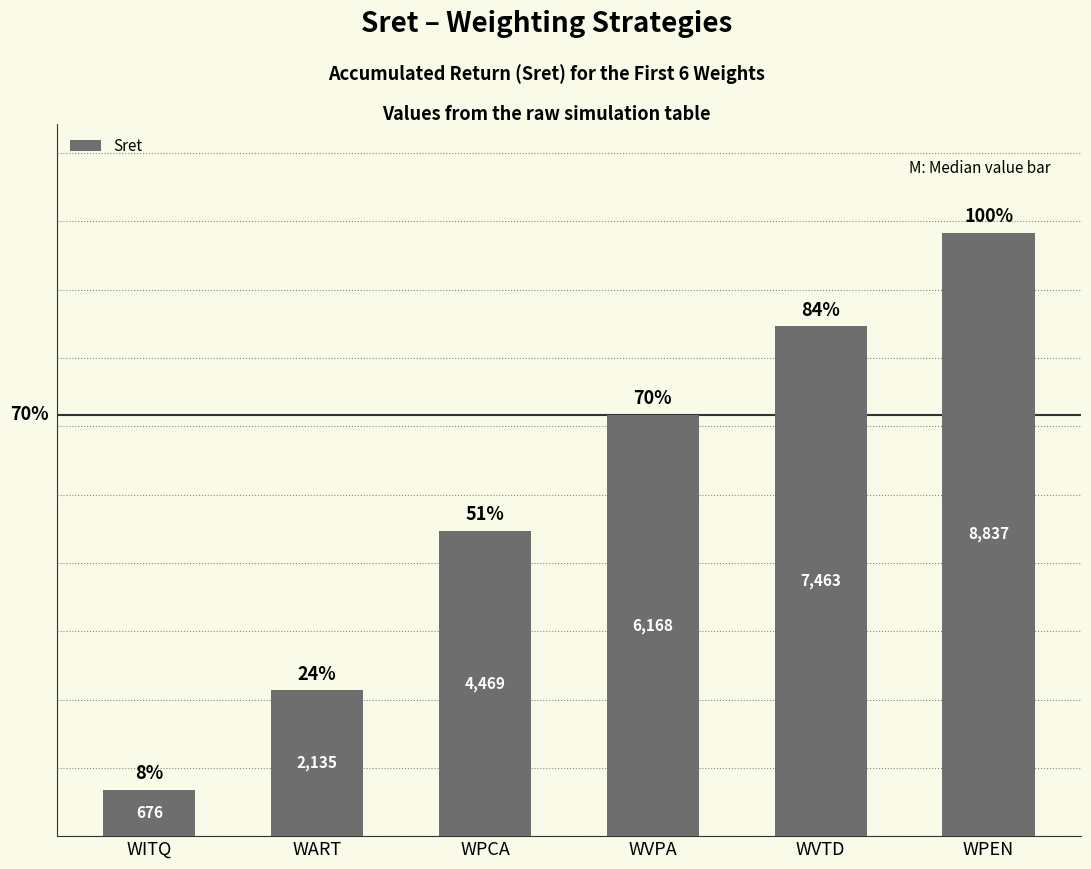

What is the approximate value at WPEN?

8836.6